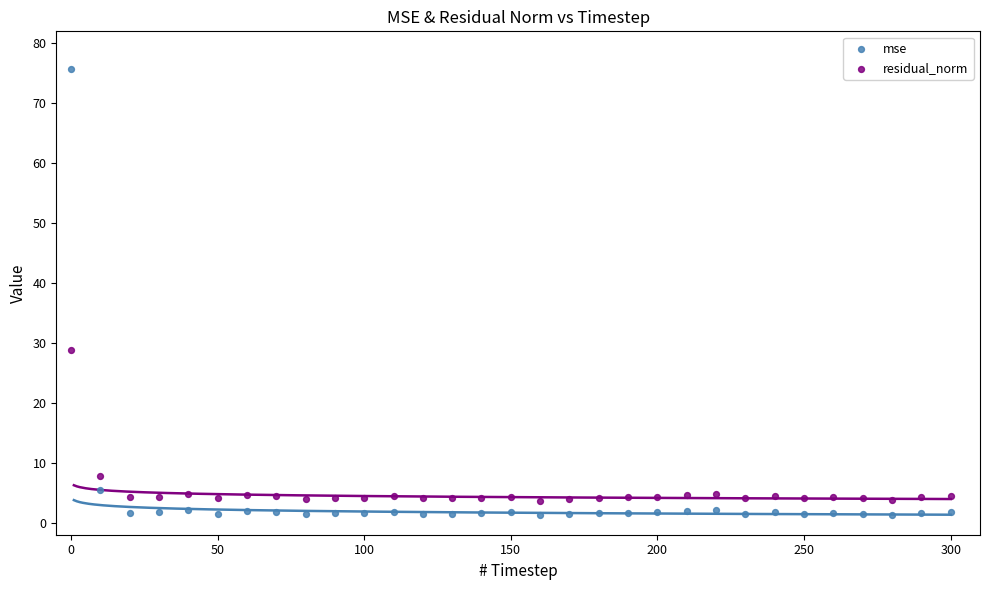

What is the X range (max minus min) for the scatter plot?

300.0